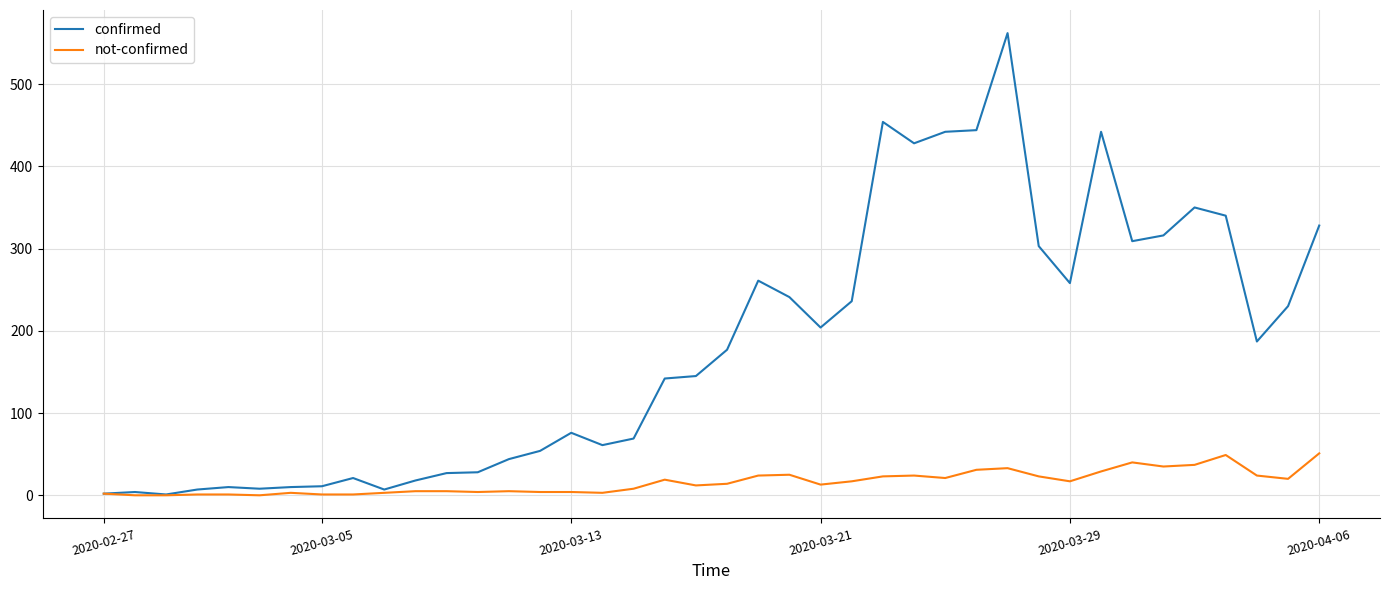

Does the chart display data point markers on the line(s)?

No